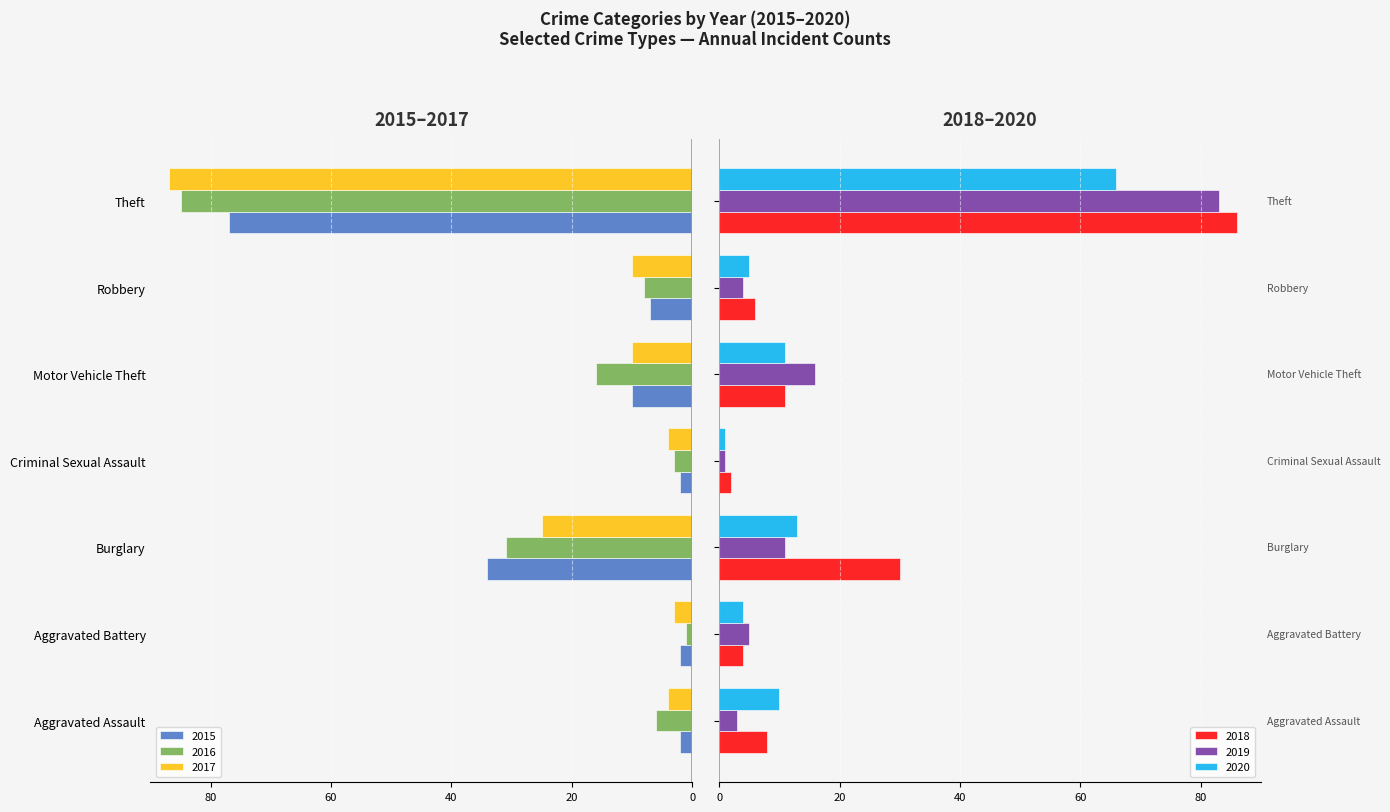

List the labels in order of 2016 value, smallest first.

Theft, Burglary, Motor Vehicle Theft, Robbery, Aggravated Assault, Criminal Sexual Assault, Aggravated Battery